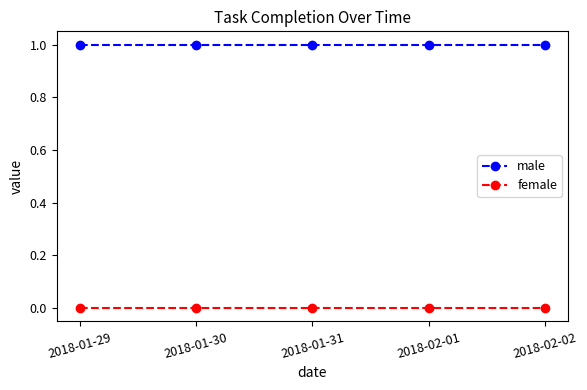

What is the maximum value shown in the chart?

1